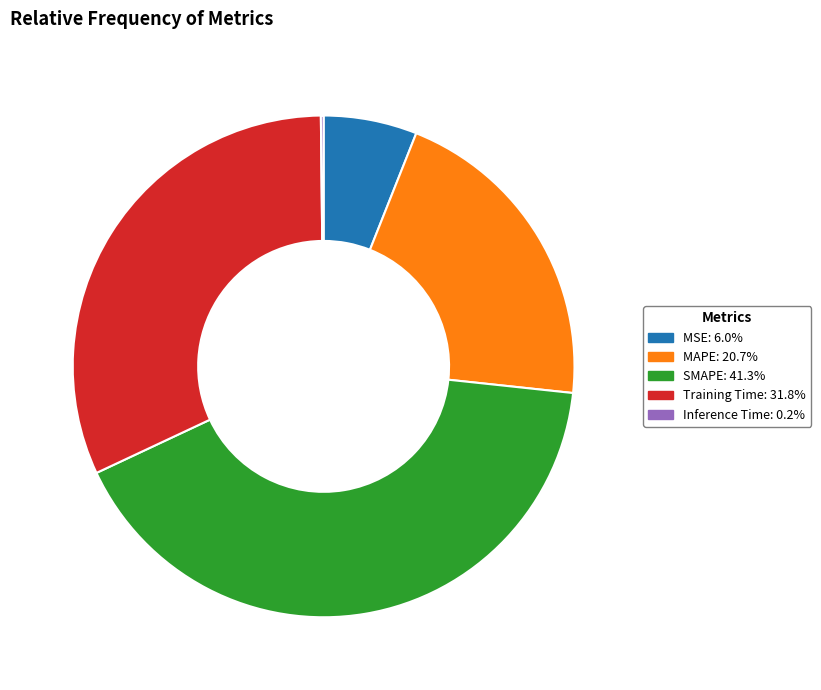

Does MAPE represent more than half of the total?

No